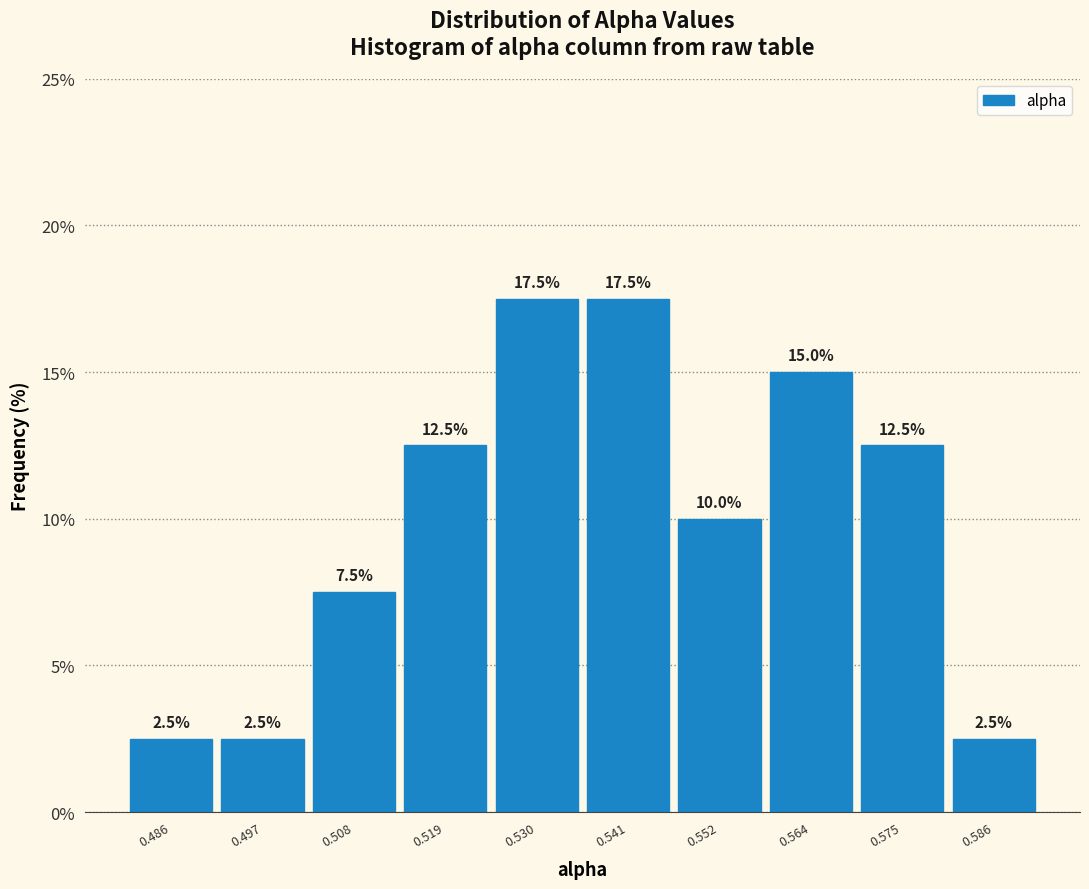

Reading left to right, list every bar in this chart as the range it spans on the x-axis followed by its height. The bar edges are not printed on the chart, so give them approximately, as read against the axis.

0.480 to 0.492: 2.5
0.492 to 0.502: 2.5
0.502 to 0.514: 7.5
0.514 to 0.524: 12.5
0.524 to 0.536: 17.5
0.536 to 0.546: 17.5
0.546 to 0.558: 10.0
0.558 to 0.570: 15.0
0.570 to 0.580: 12.5
0.580 to 0.592: 2.5